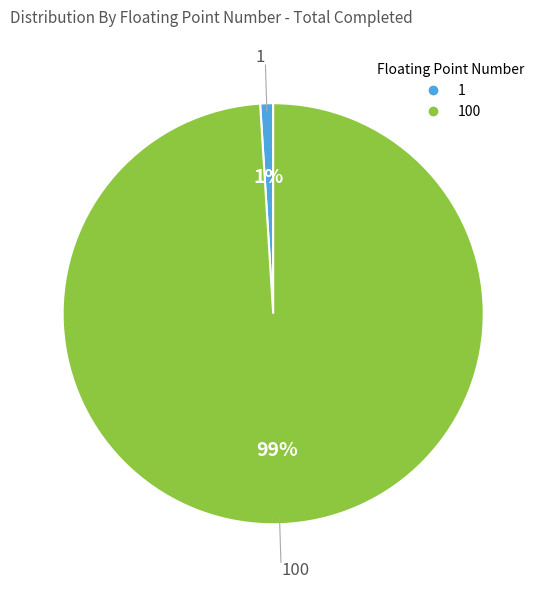

Is there a majority slice in this chart?

Yes